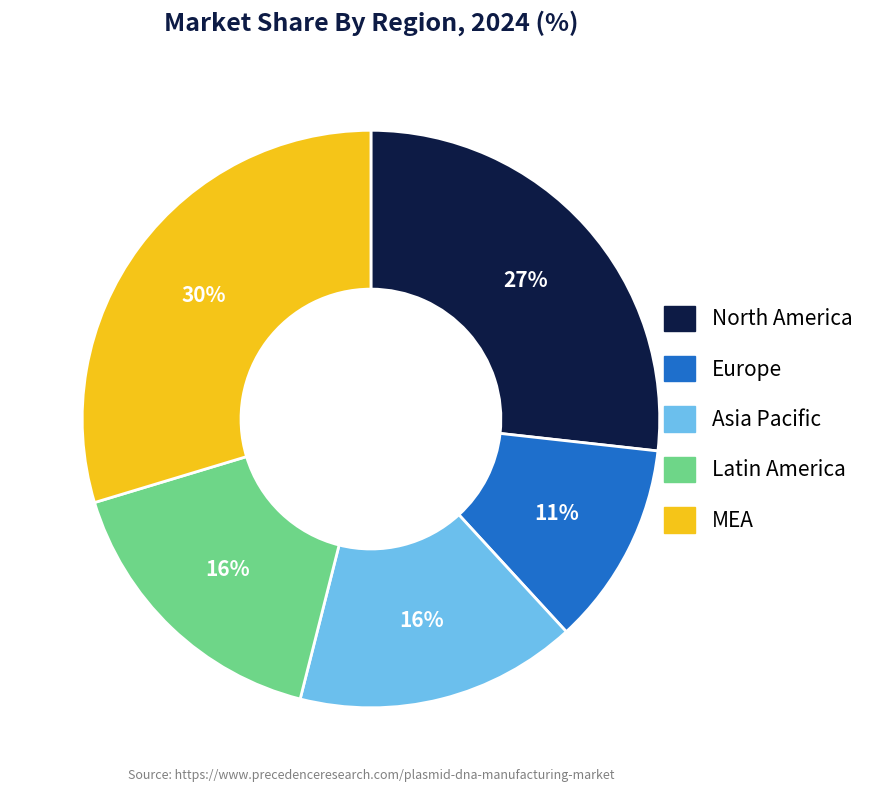

Do North America and Asia Pacific together represent more than half of the pie?

No